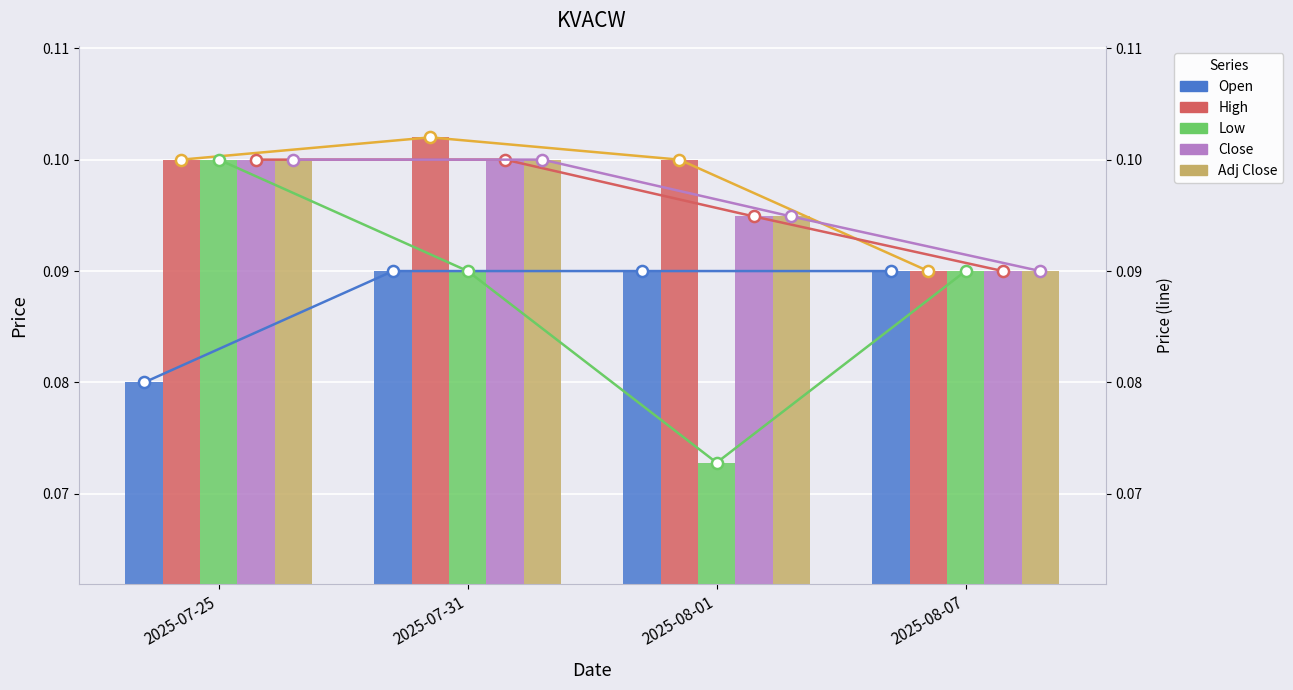

Read the Adj Close value at 2025-07-25.

0.1